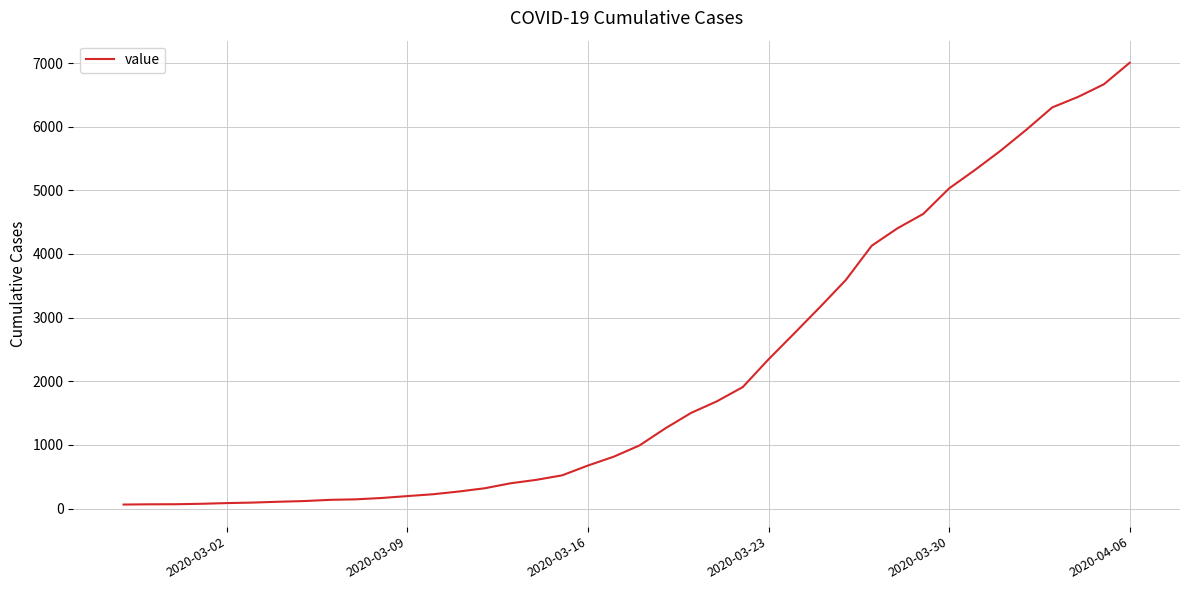

Does the chart display data point markers on the line(s)?

No